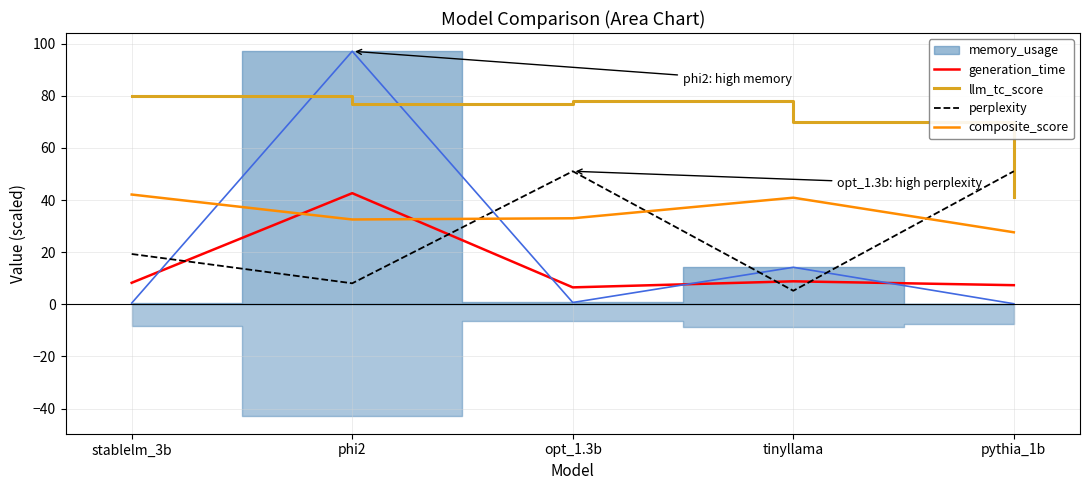

Rank the categories by perplexity value from lowest to highest.

tinyllama, phi2, stablelm_3b, opt_1.3b, pythia_1b